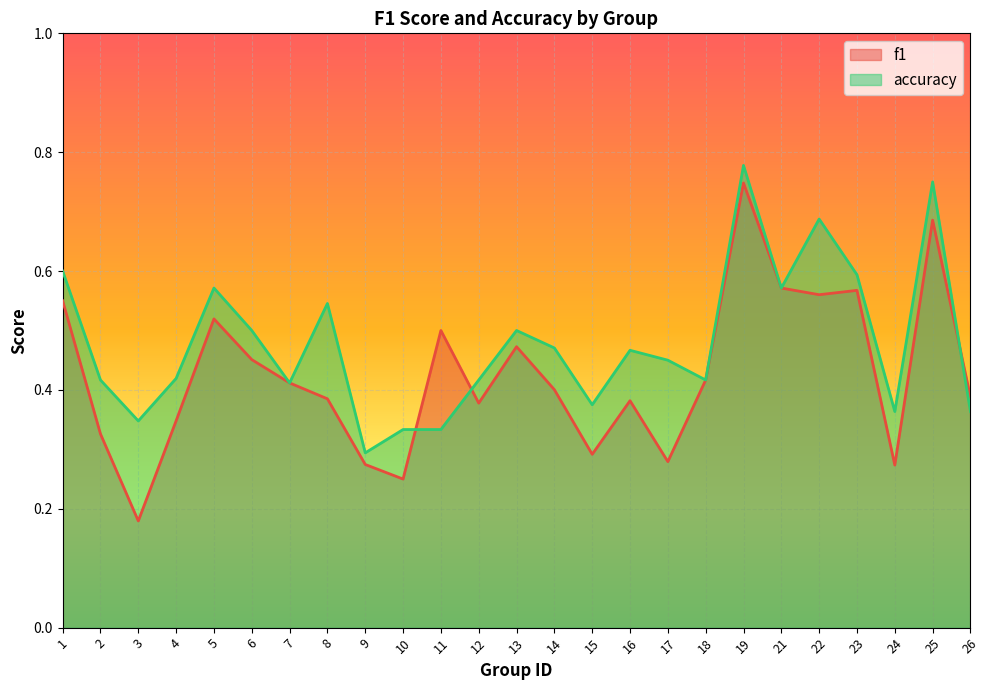

Count the number of data series in this chart.

2